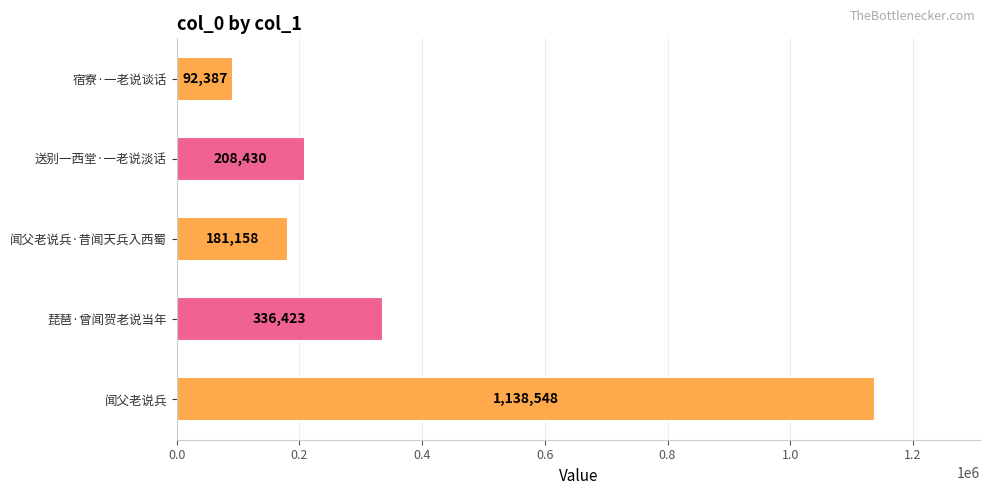

What is the sum of the values at 宿寮·一老说谈话 and 闻父老说兵?

1230935